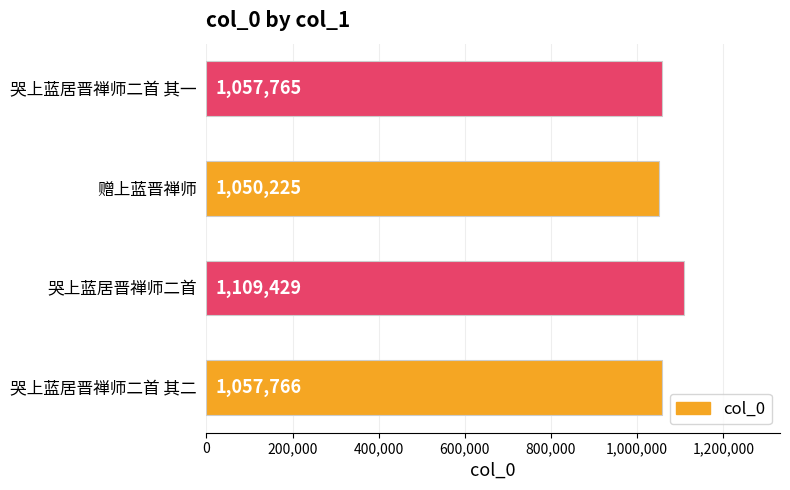

What is the change in value from 哭上蓝居晋禅师二首 to 赠上蓝晋禅师?

-59204